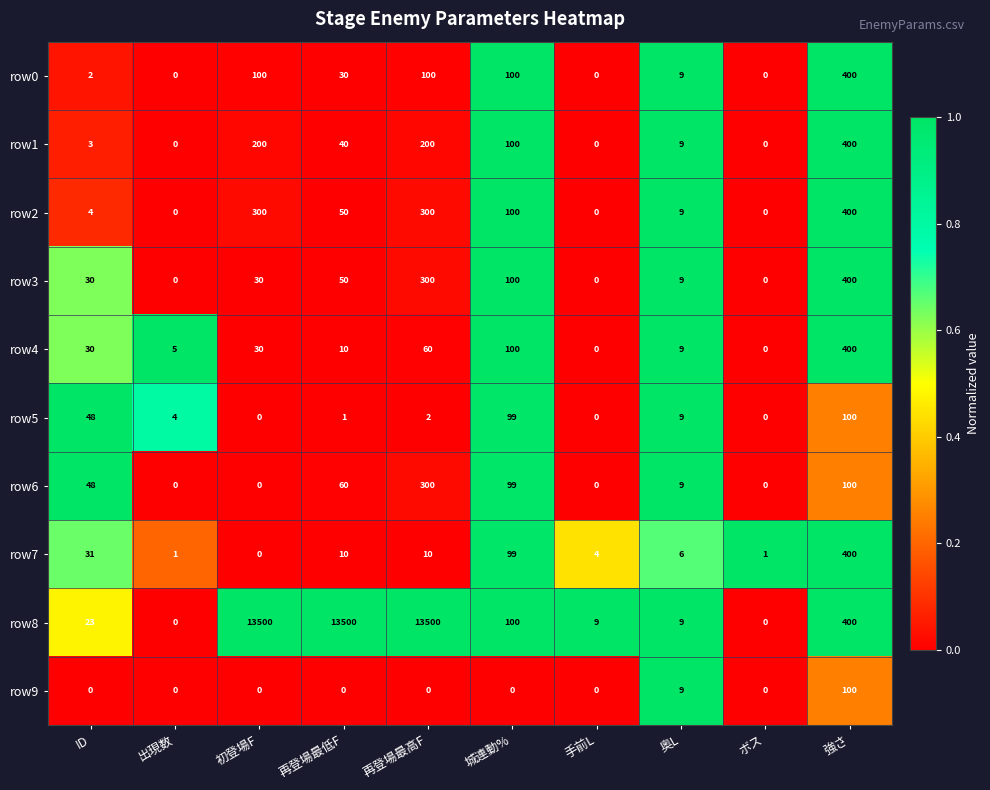

Between ID and 再登場最低F, which series saw the biggest shift?

row8